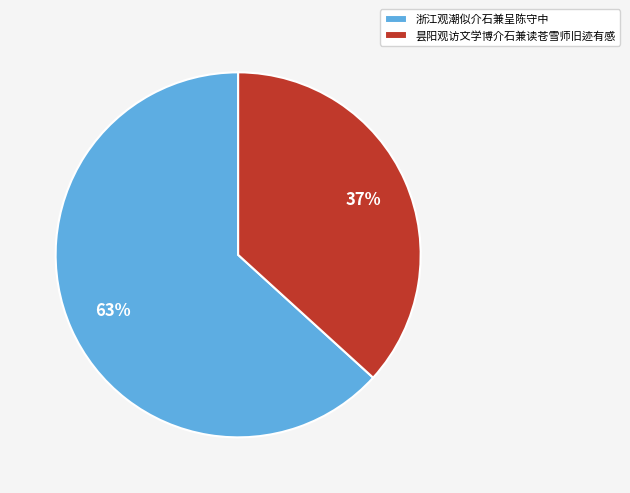

Between 浙江观潮似介石兼呈陈守中 and 昙阳观访文学博介石兼读苍雪师旧迹有感, which is larger?

浙江观潮似介石兼呈陈守中